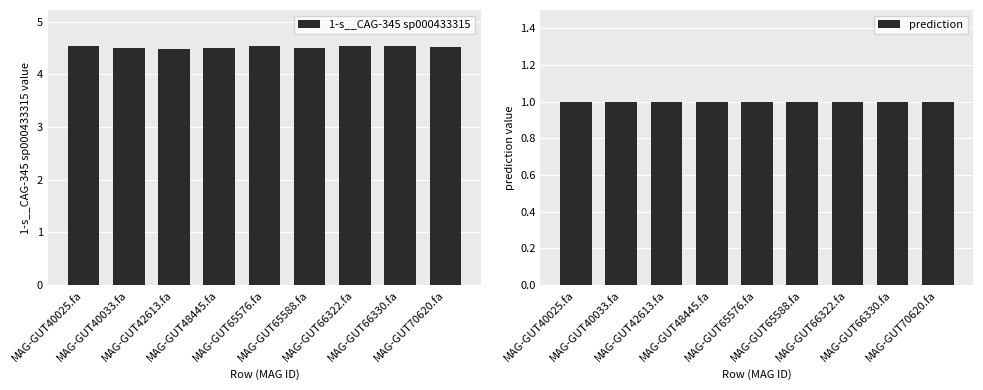

How many series are shown in this chart?

2